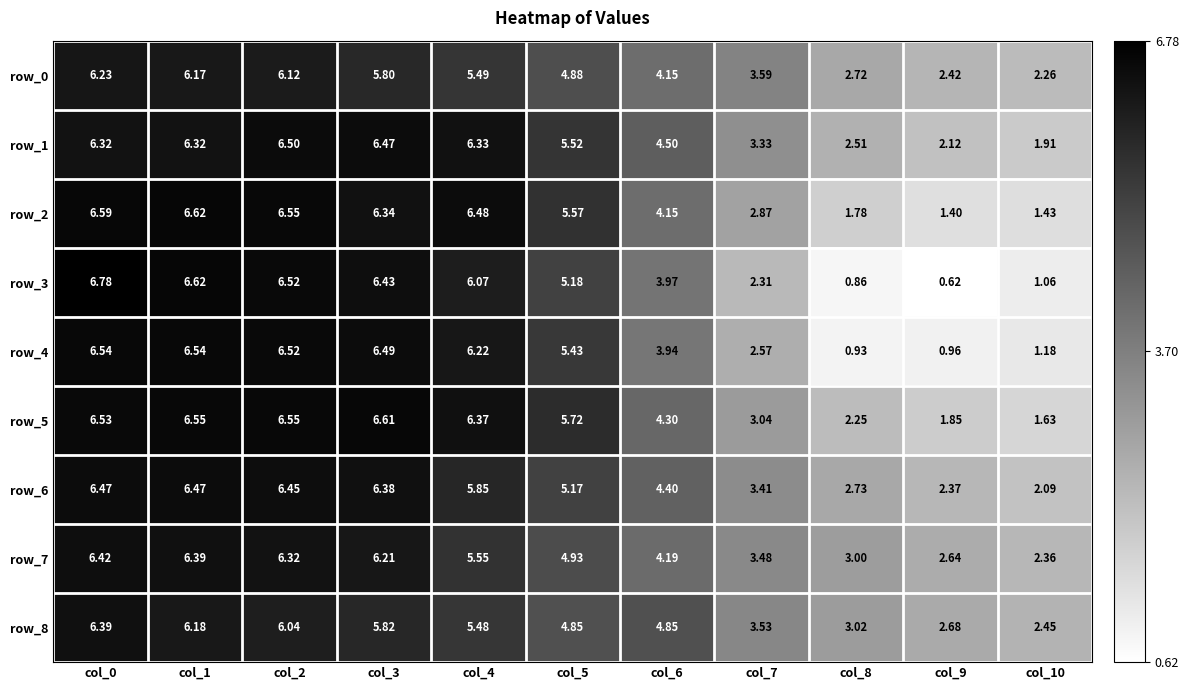

Where does the row_2 series first go above 5?

col_0